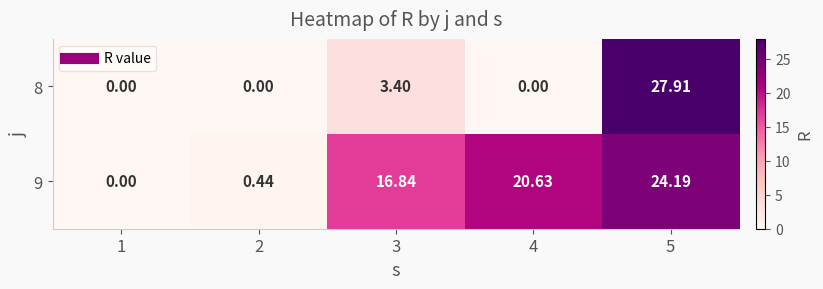

Is the value of 9 at 4 greater than the value of 8 at 3?

Yes